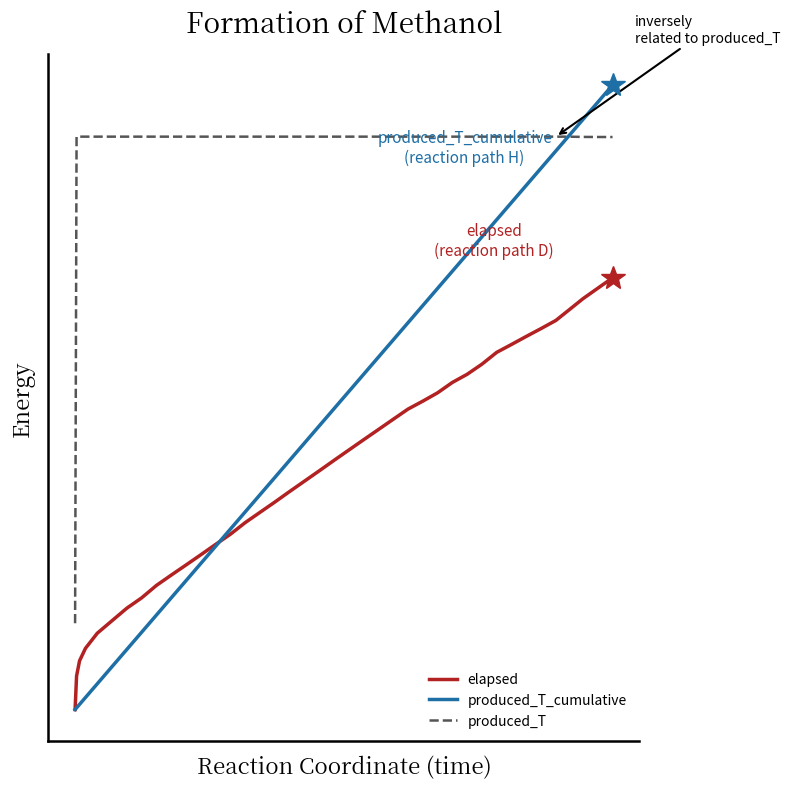

What are all the series names shown in the legend?

elapsed, produced_T_cumulative, produced_T